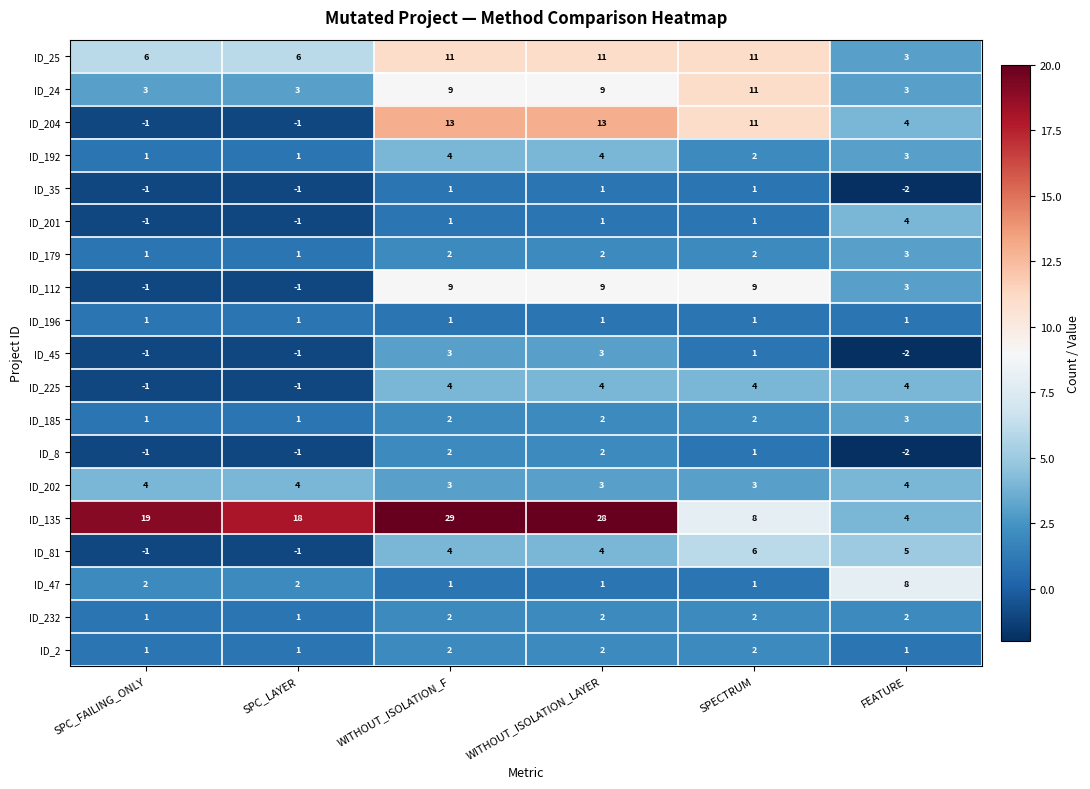

Which series has the widest spread of values?

ID_135